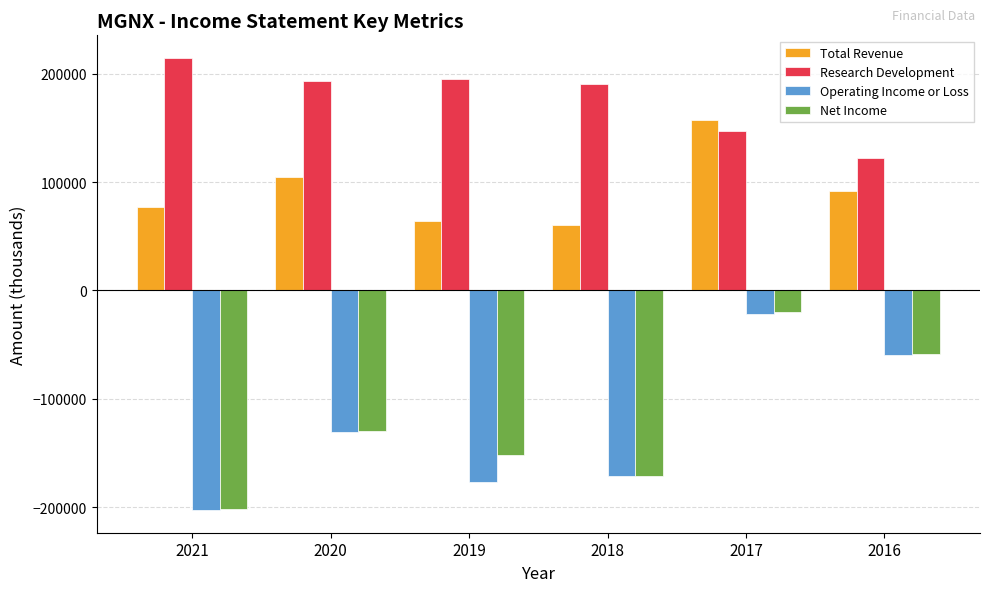

How many data points in Net Income are above -129700?

2